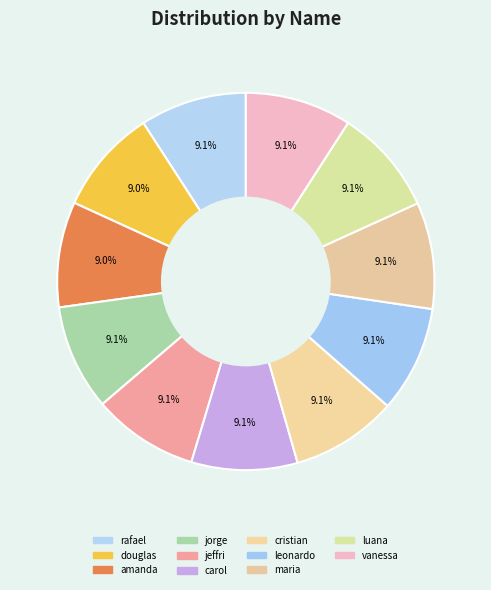

Combined, do rafael and luana account for over 50%?

No